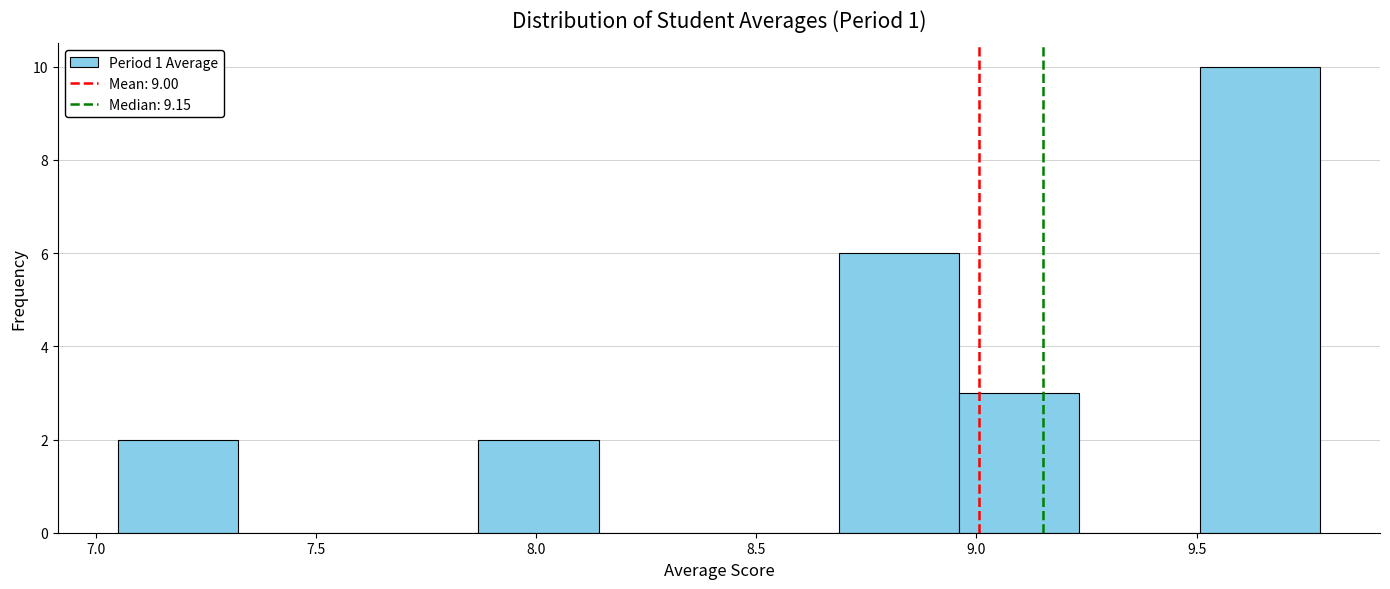

What is the height of the bar covering 9.50 to 9.80 on the x-axis? Neither the bar edges nor the heights are printed on the chart, so give them approximately, as read against the axes.

10